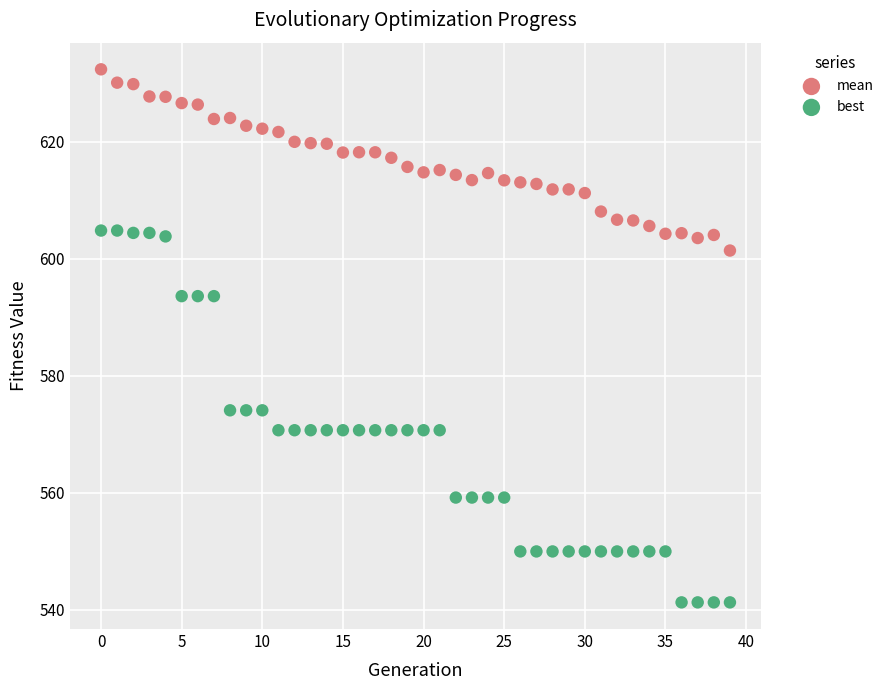

Which series contains the lowest Y value?

best